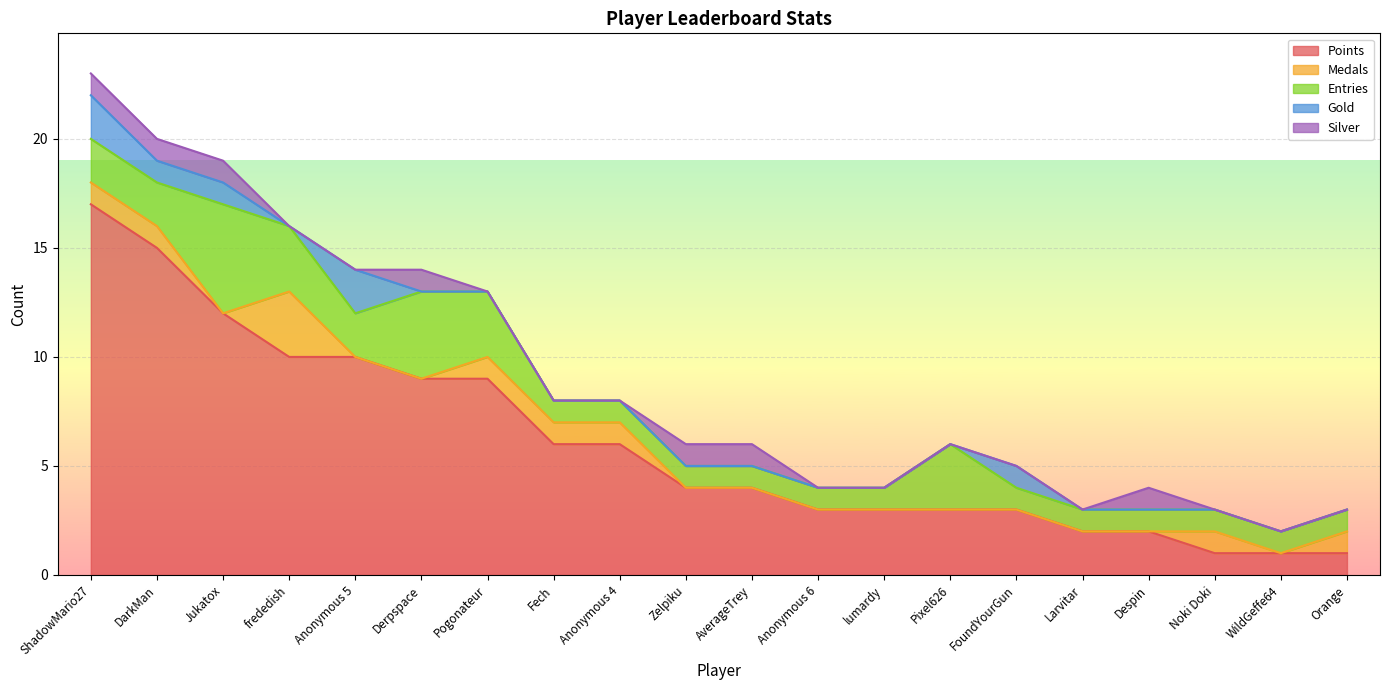

At which label does Medals reach its minimum?

Jukatox